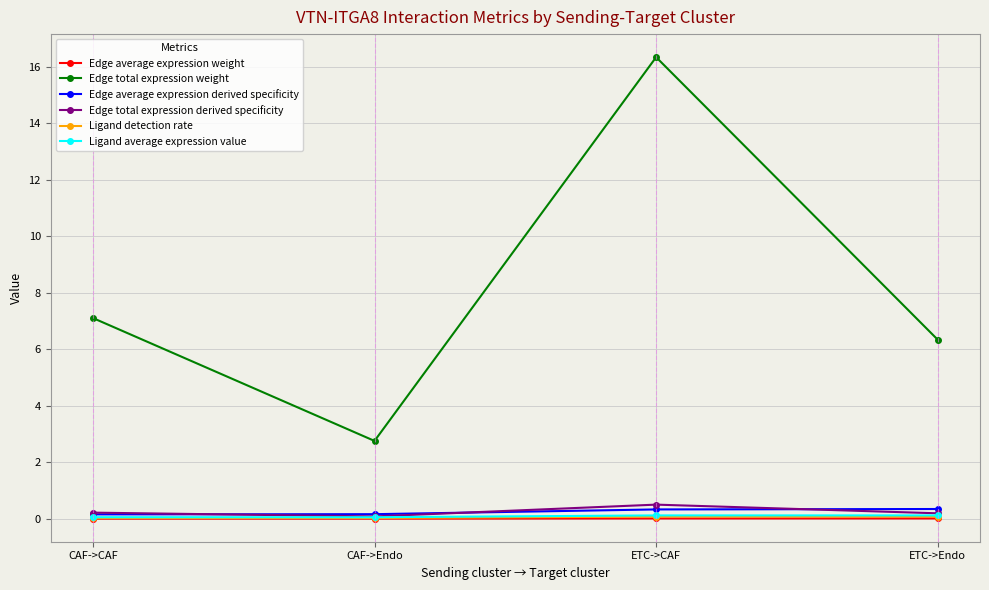

What position from the left is CAF->Endo?

2